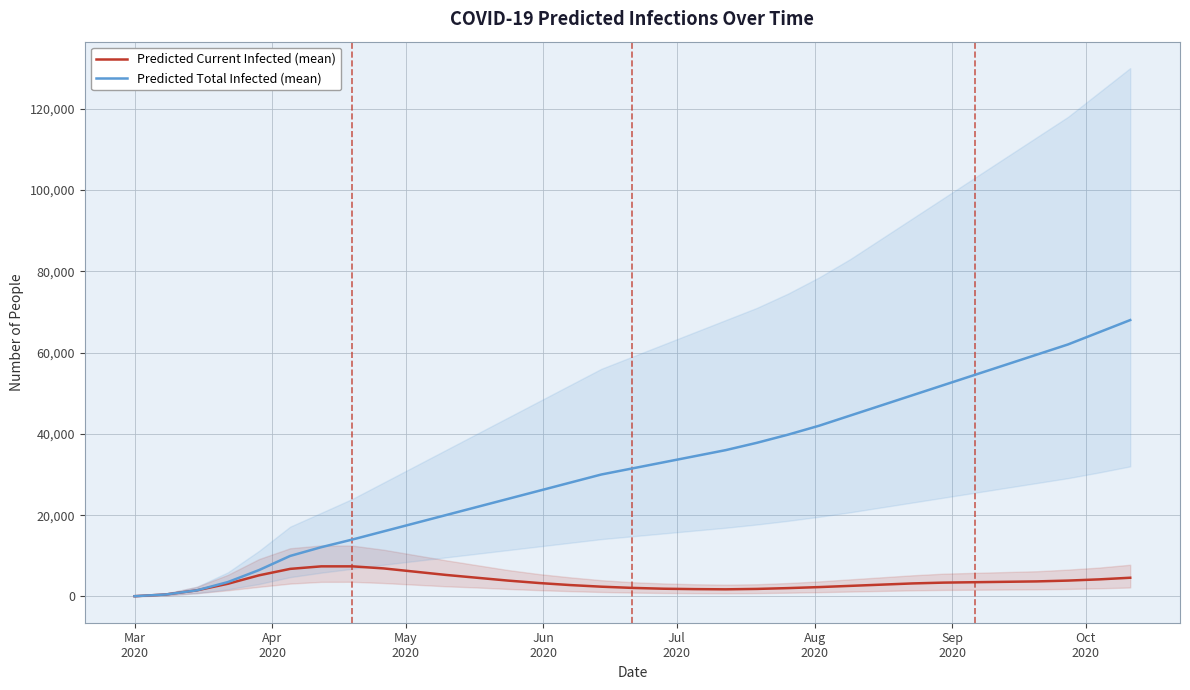

What is the value of the Predicted Current Infected (mean) point at the 14th from the left?

3300